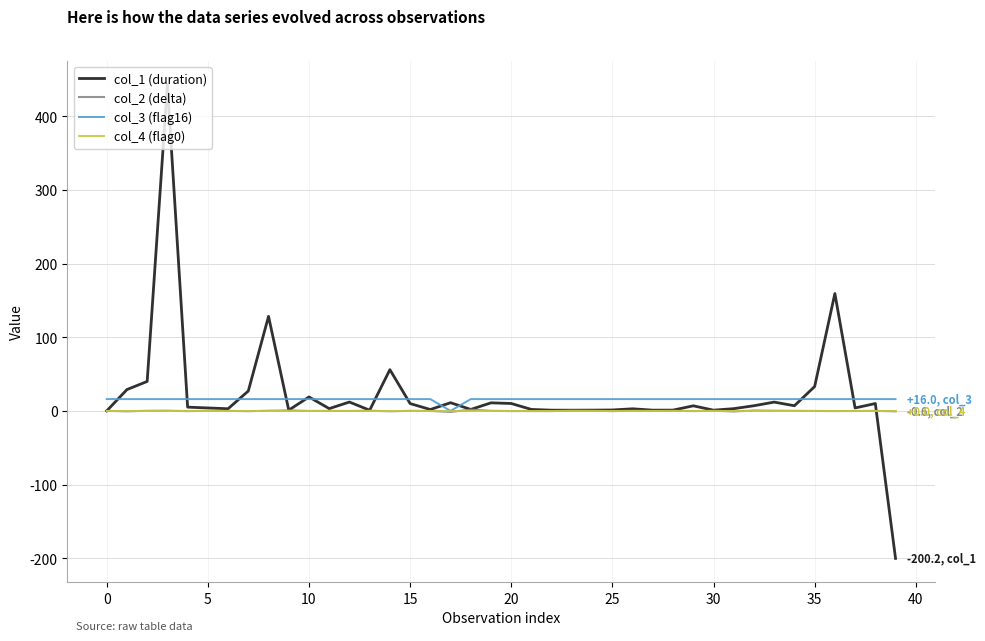

Which series has the widest spread of values?

col_1 (duration)